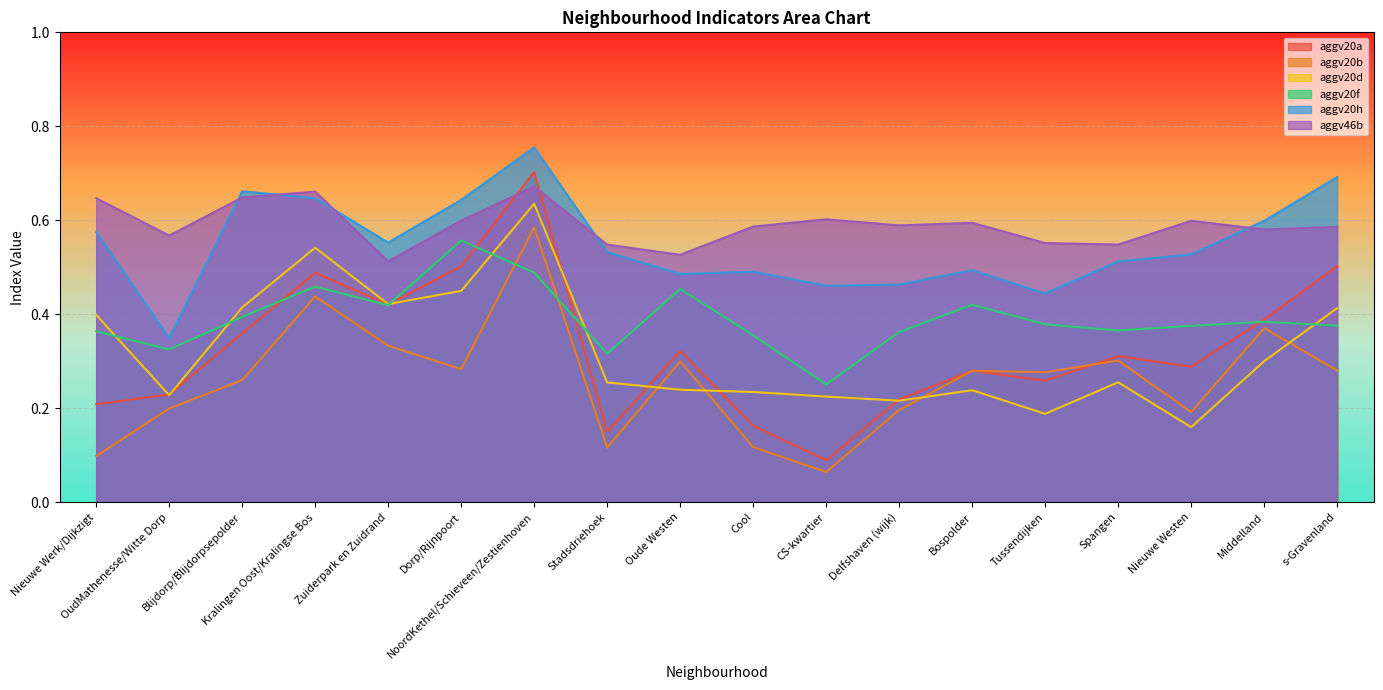

What is the total value across all series at Nieuwe Werk/Dijkzigt?

2.3